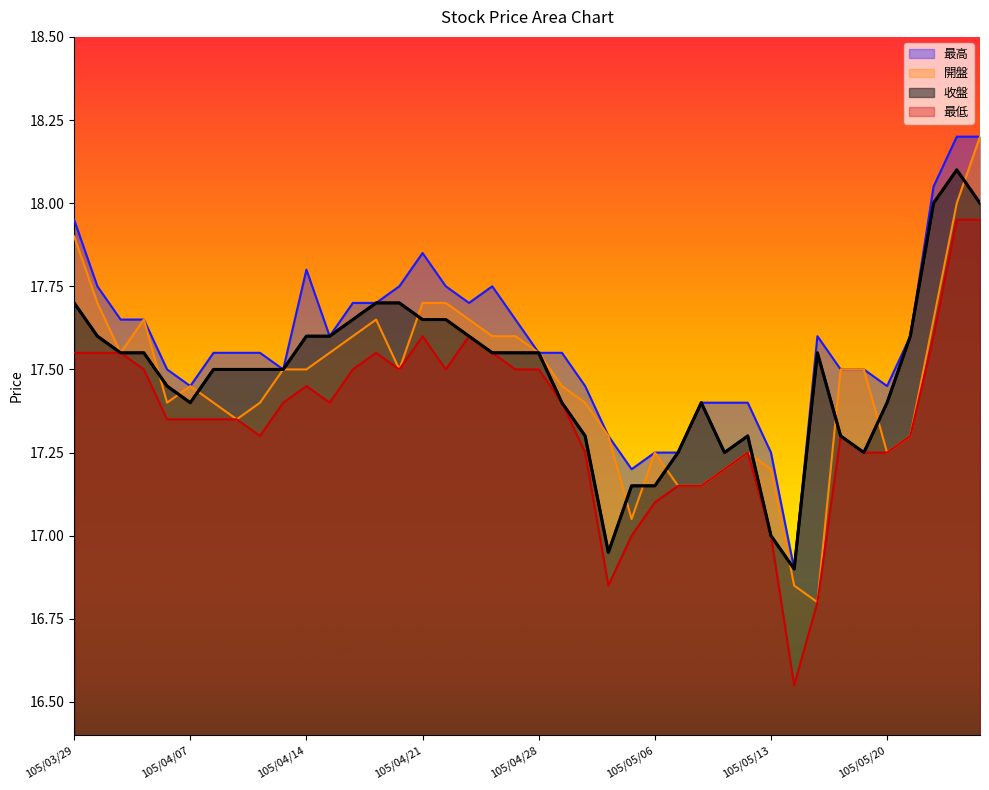

The 最低 series shows 17.5 at 105/04/27. True or false?

True